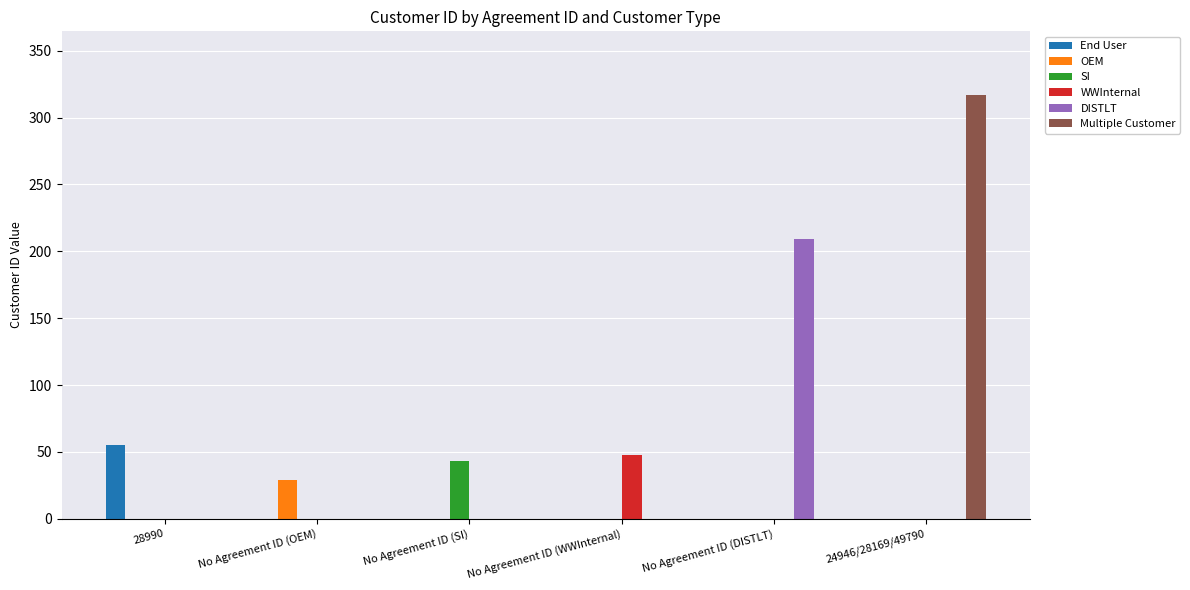

What is the total value across all series at No Agreement ID (DISTLT)?

209